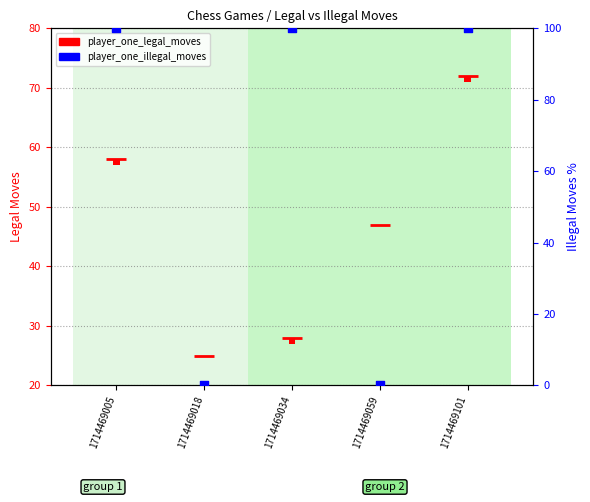

At which category is the sum across all series the highest?

1714469101